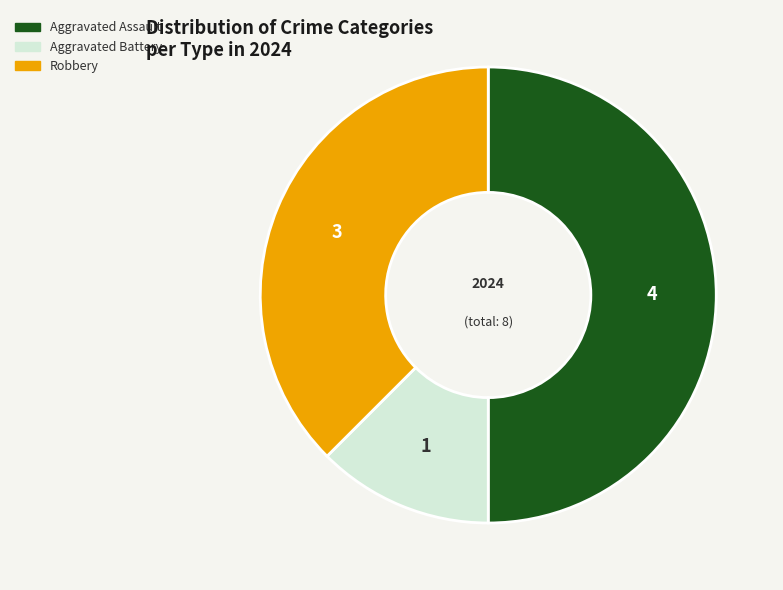

Rank the categories by value from lowest to highest.

Aggravated Battery, Robbery, Aggravated Assault